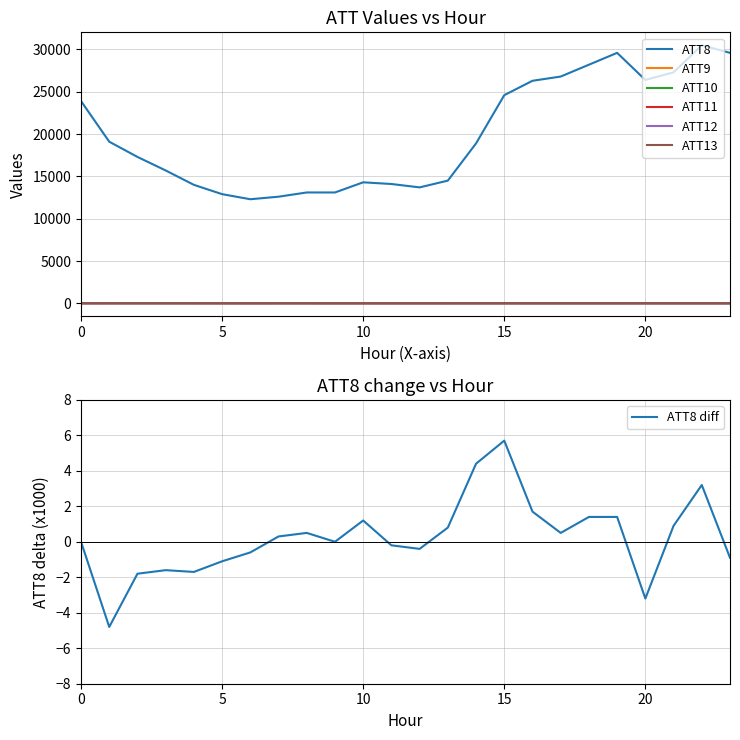

Reading left to right, what are all the values shown in this chart?

ATT8: 23900.0	19100.0	17300.0	15700.0	14000.0	12900.0	12300.0	12600.0	13100.0	13100.0	14300.0	14100.0	13700.0	14500.0	18900.0	24600.0	26300.0	26800.0	28200.0	29600.0	26400.0	27300.0	30500.0	29600.0
ATT9: 2.4	3.7	3.1	2.8	2.5	2.3	2.0	2.5	2.1	2.3	3.4	3.6	6.0	7.2	9.0	8.8	8.3	8.2	7.6	7.1	6.4	6.1	8.0	7.7
ATT10: 8.1	8.8	9.4	10.5	10.2	10.7	10.3	10.6	10.0	8.1	5.6	4.8	4.1	3.6	3.5	2.4	1.1	1.1	0.7	1.5	1.6	-0.0	-0.9	-0.2
ATT11: 14.9	16.4	16.3	15.6	15.2	11.7	11.1	12.8	13.4	10.7	13.1	12.6	12.4	14.3	15.1	15.4	15.0	12.4	13.5	14.6	15.9	15.6	13.5	13.1
ATT12: 6.7	10.2	9.5	10.3	10.0	10.4	8.8	8.1	7.6	4.9	4.5	4.1	3.7	3.4	3.8	3.2	2.3	2.0	2.3	2.0	0.8	2.3	2.5	2.8
ATT13: 9.4	9.9	10.2	9.2	9.7	7.6	8.0	8.0	7.5	7.5	8.8	9.7	9.4	8.4	8.8	8.5	9.6	9.3	11.1	11.0	12.1	10.7	12.6	13.2